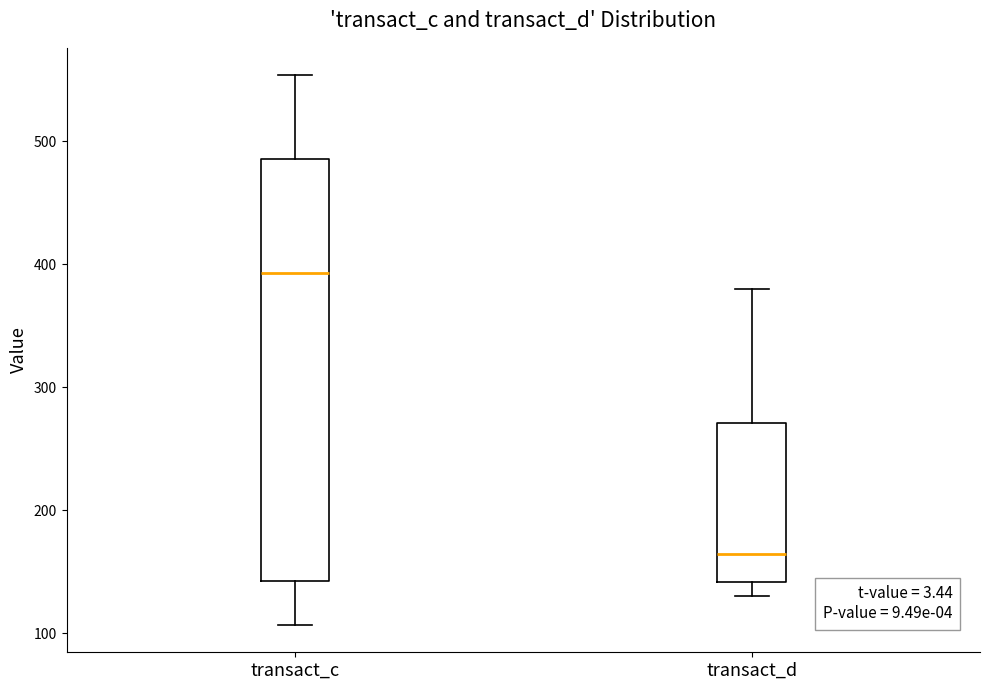

Which box's median line is the lowest?

transact_d